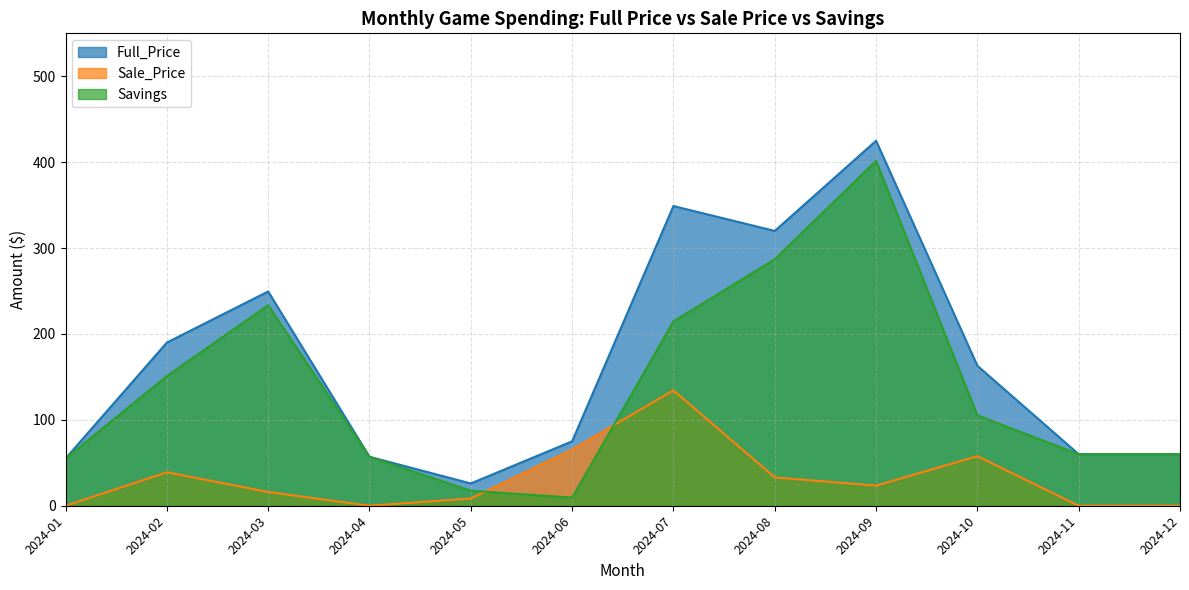

Does the chart display data point markers on the line(s)?

No